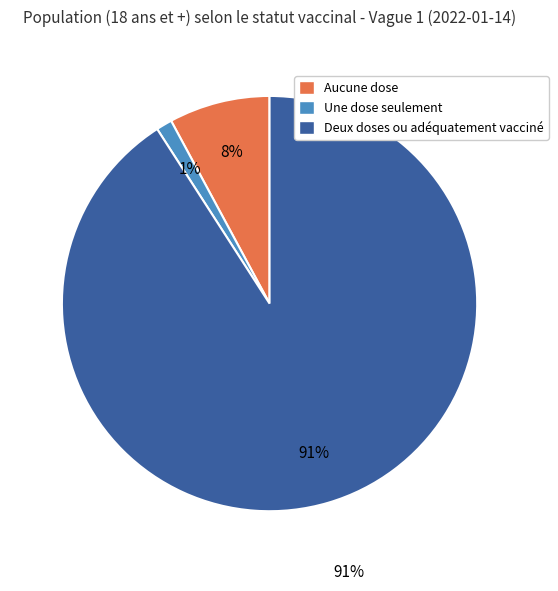

Count the number of slices in the pie.

3